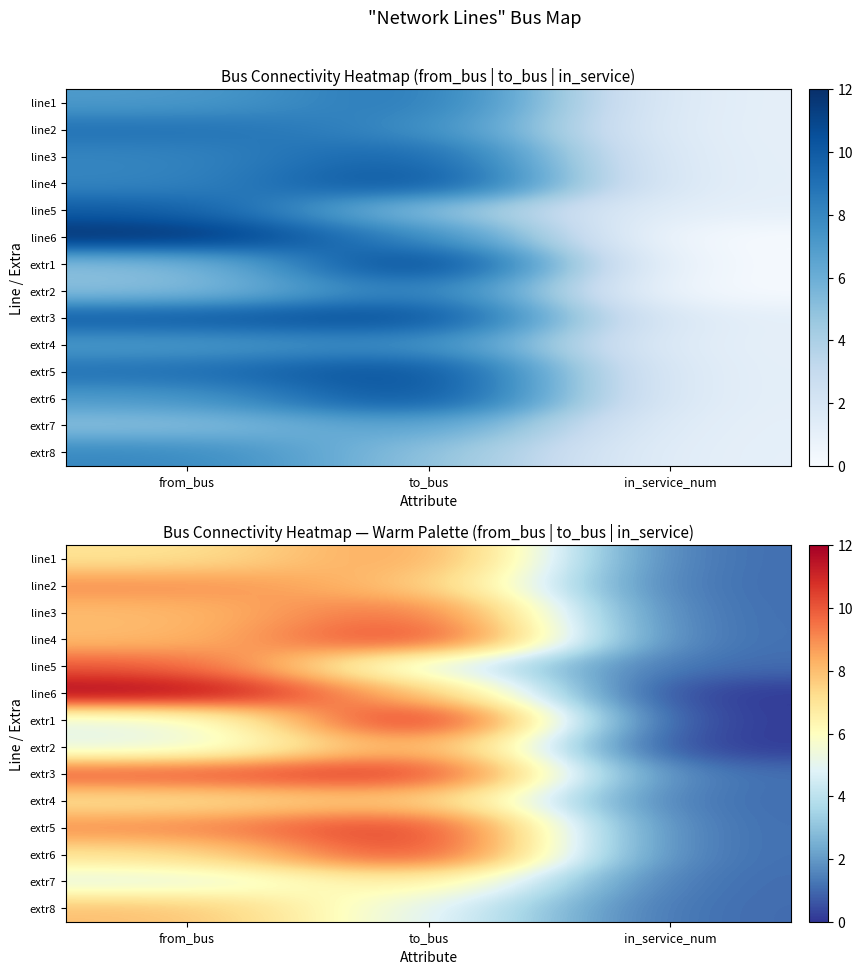

Which series changed the most between from_bus and to_bus?

extr1